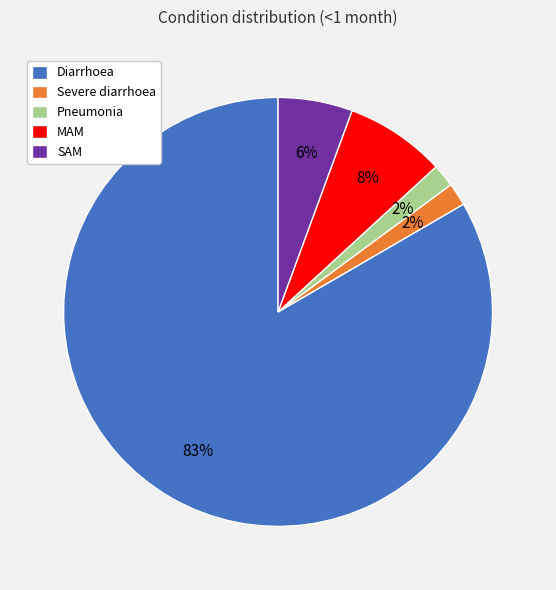

Combined, do Diarrhoea and Severe diarrhoea account for over 50%?

Yes